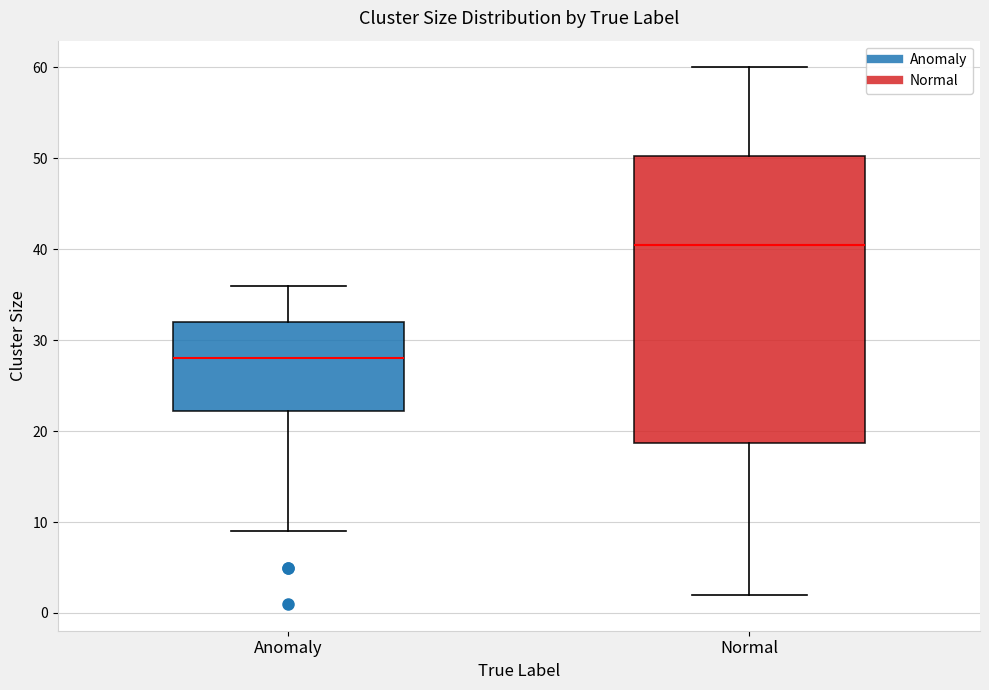

Reading left to right, transcribe this box plot: for each box, give where its median line is, the range the box spans, and where its two whiskers end, as read against the y-axis. The values are not printed on the chart, so give them approximately, as read against the axis.

Anomaly: median 28, box 22 to 32, whiskers 9 to 36
Normal: median 41, box 19 to 50, whiskers 2 to 60